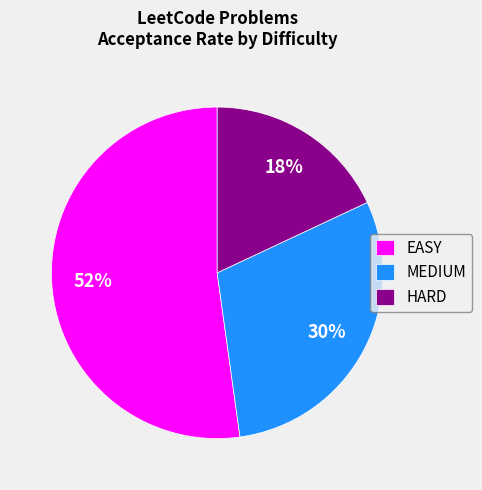

To the nearest percent, what is the difference between the MEDIUM and EASY slice percentages?

22%